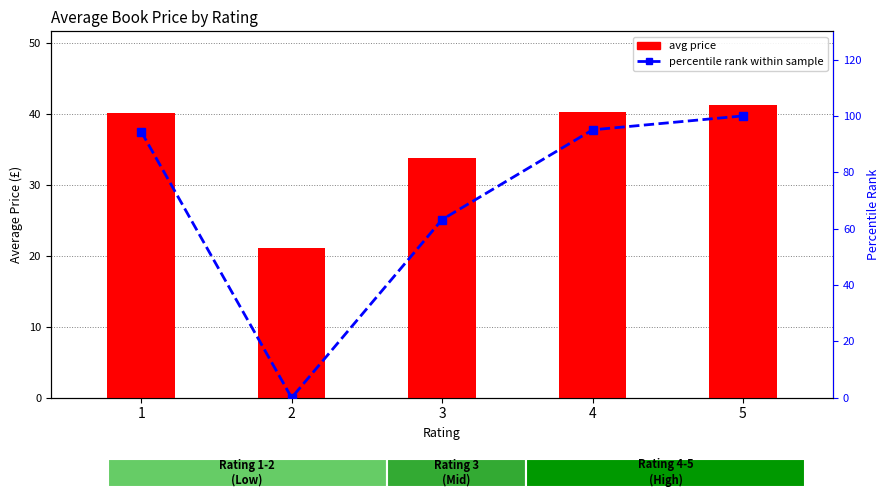

What is the spread (max minus min) of values at 5?

58.7